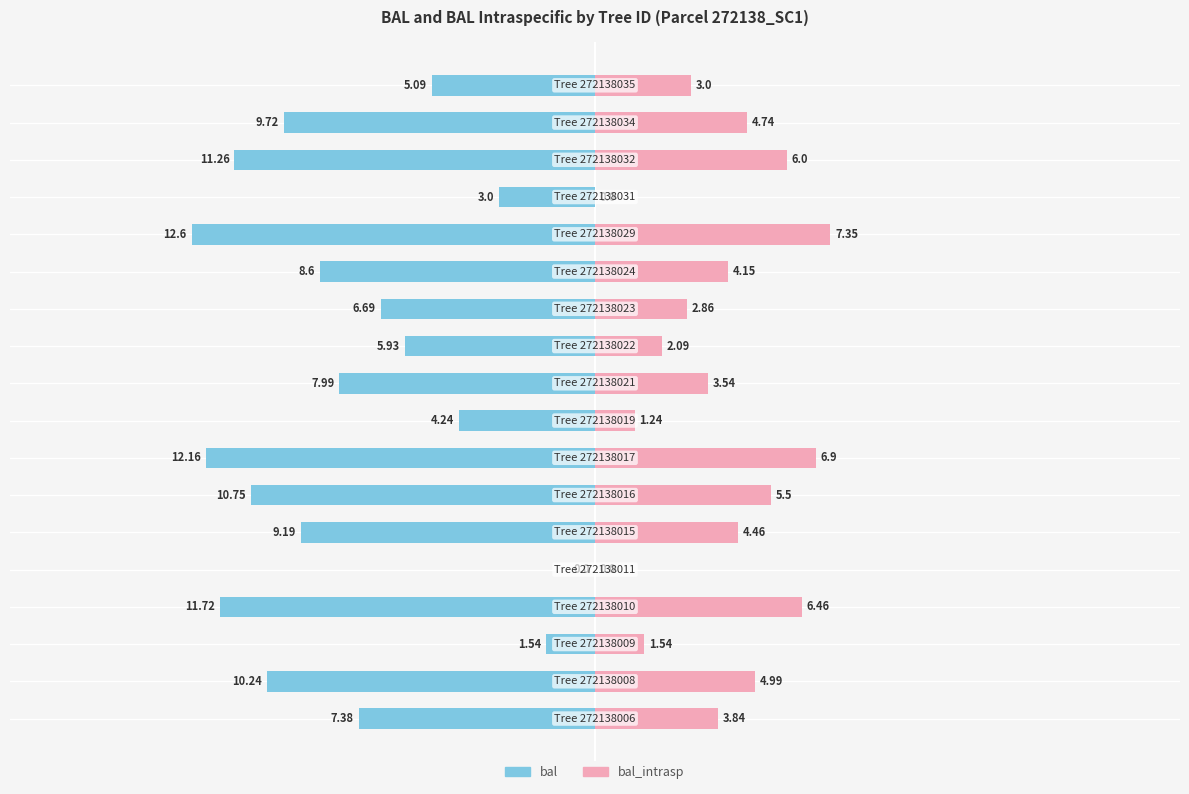

How many categories are shown in the chart?

18